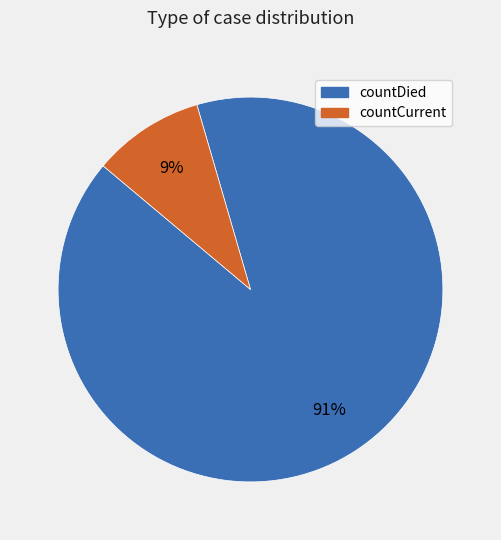

To the nearest percent, what is the combined percentage of countCurrent and countDied?

100%